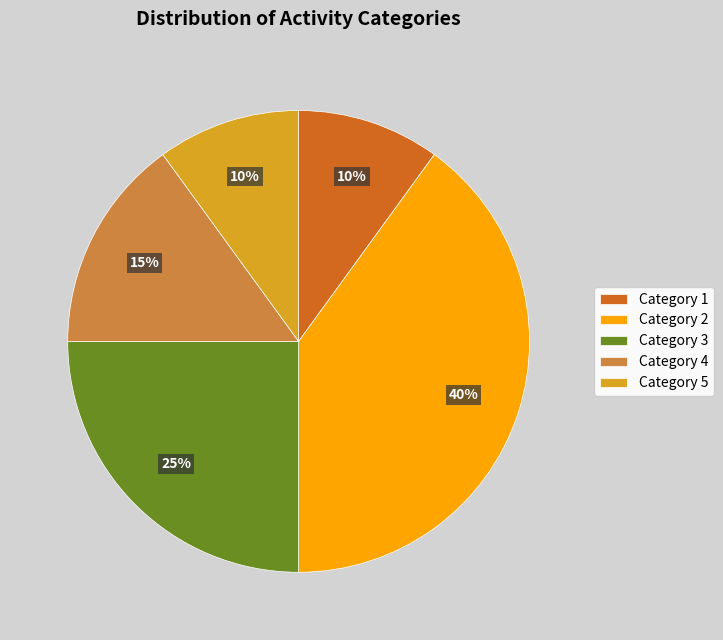

The Category 2 slice represents 40% of the pie. True or false?

True